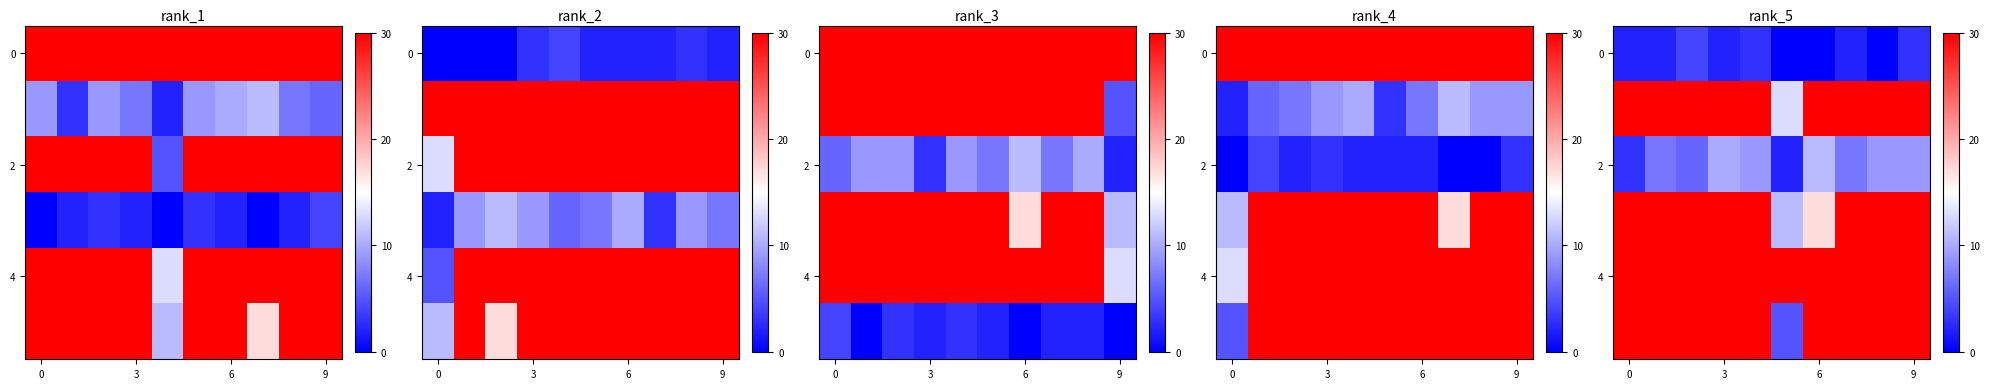

How many data points in row_0 are less than 2?

3